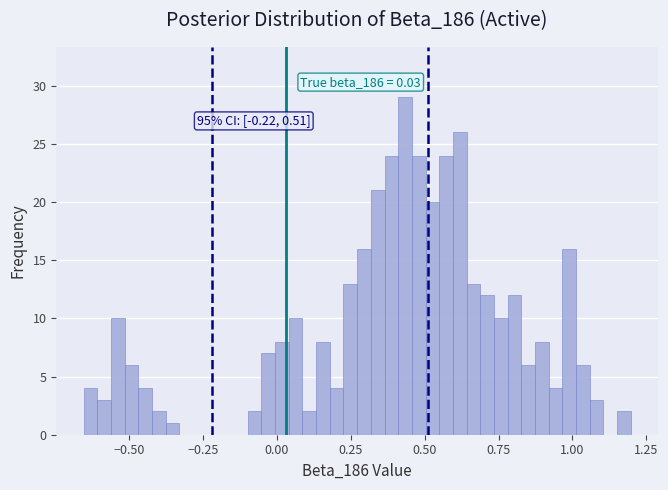

Around what value on the x-axis is the tallest bar? Give the approximate position of its centre, as read against the axis.

0.45